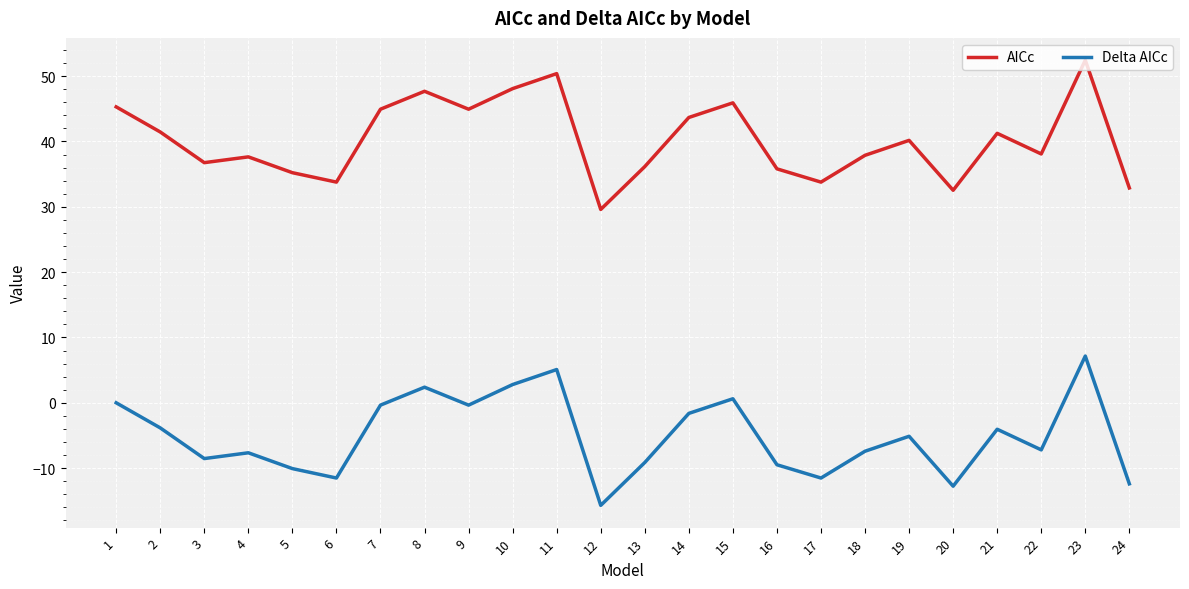

Which category has the lowest value in the AICc series?

12